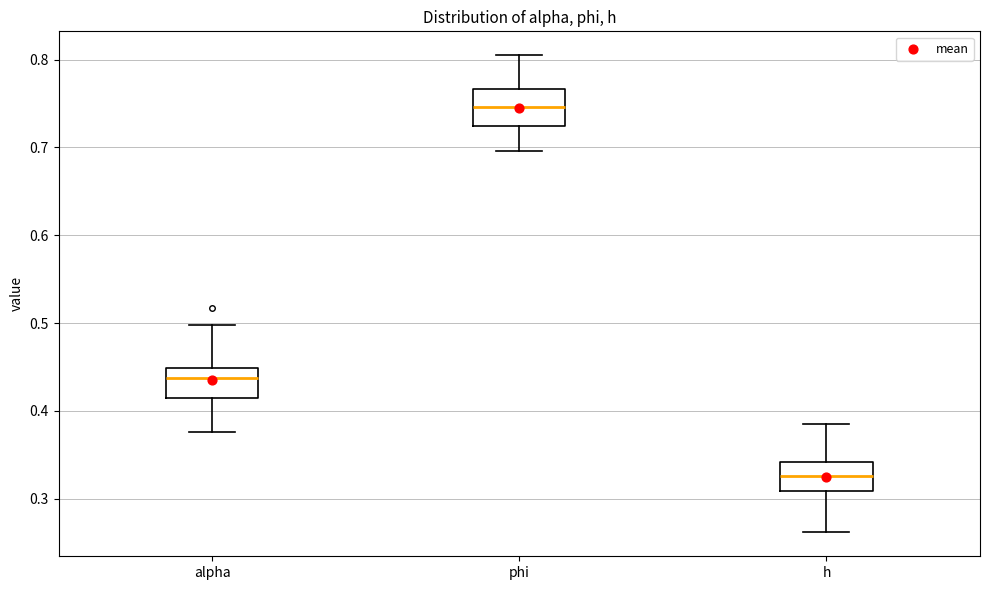

Which box has the lowest median line?

h